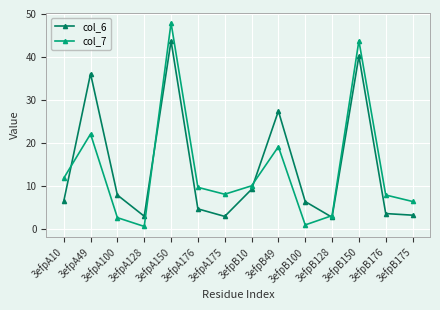

Is it true that col_6 equals 5.4 at 3efpB176?

False